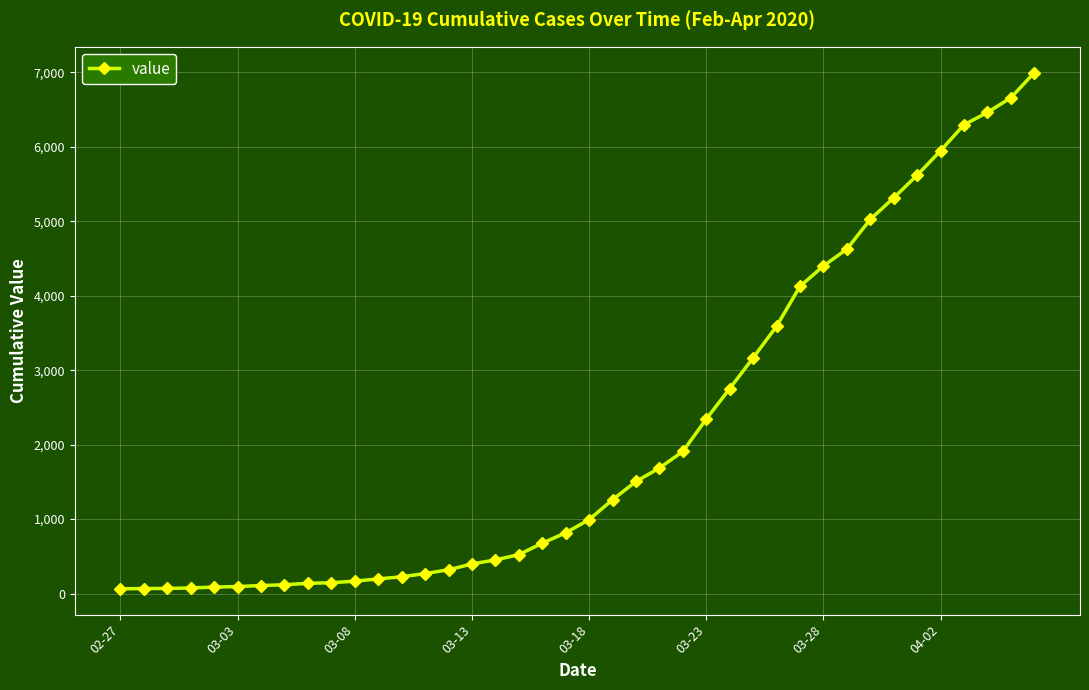

What is the difference between the maximum and minimum values?

6931